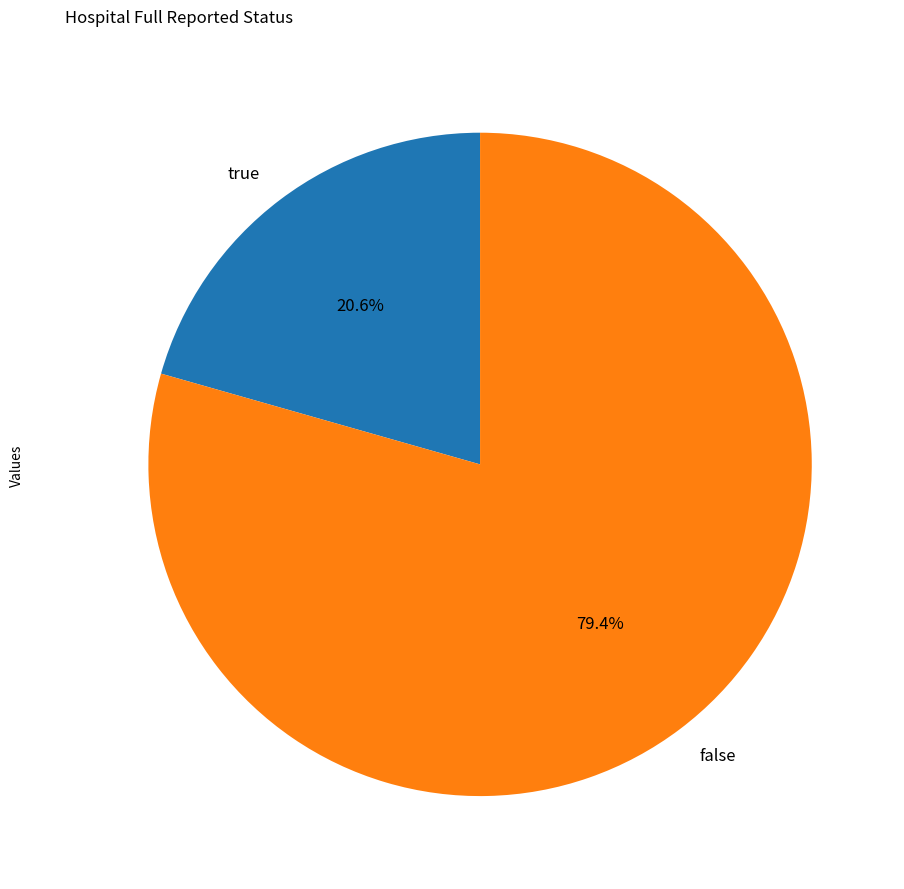

Is it true that true is 32% of the pie?

False